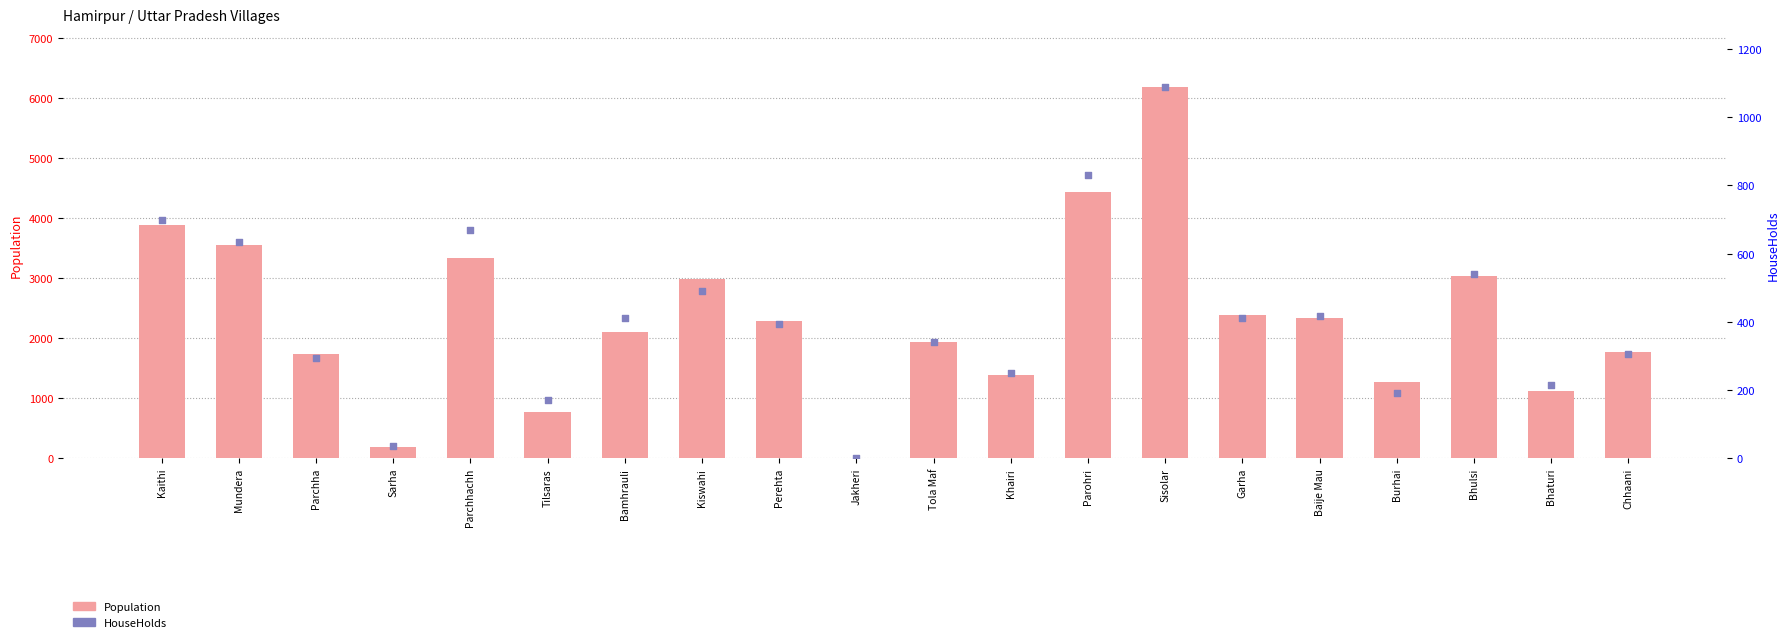

Is the value of Population at Bamhrauli greater than the value of HouseHolds at Khairi?

Yes